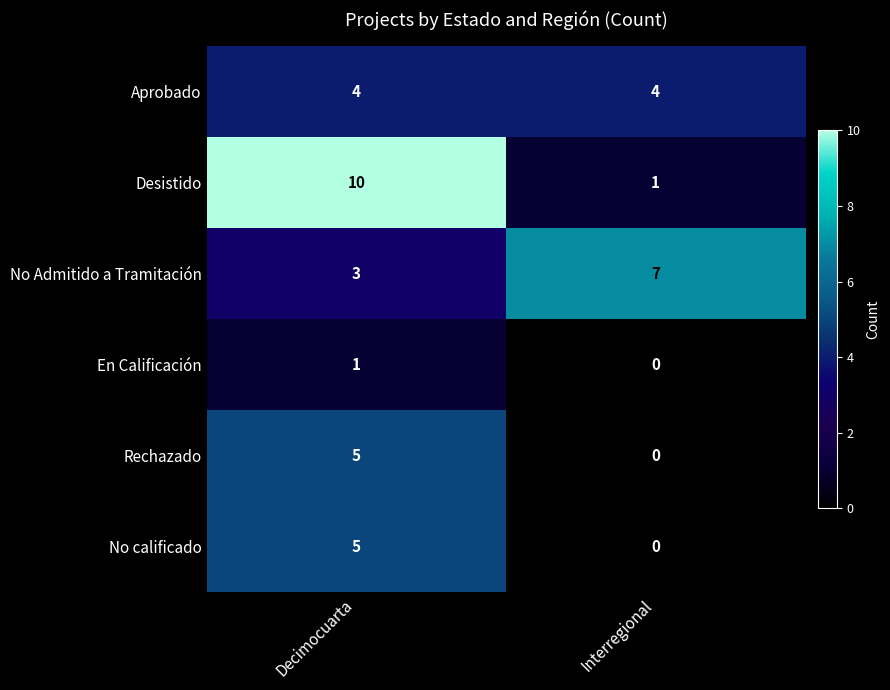

The value of Rechazado at Decimocuarta is 3. True or false?

False